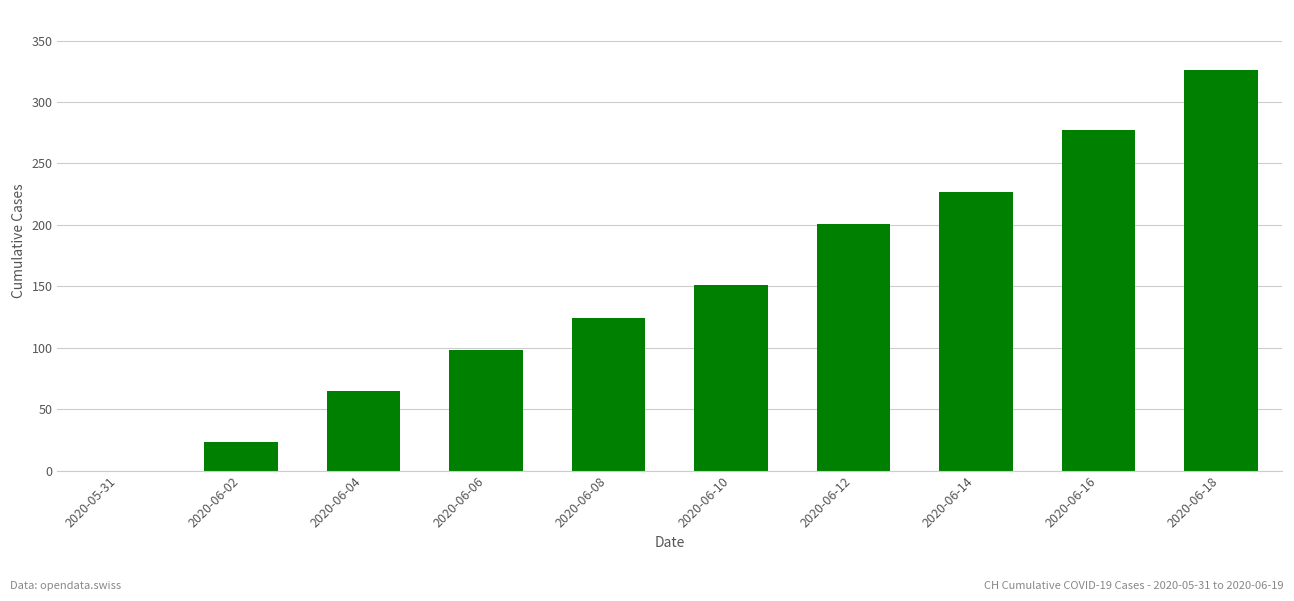

What is the approximate value at 2020-06-02, to the nearest 10?

20